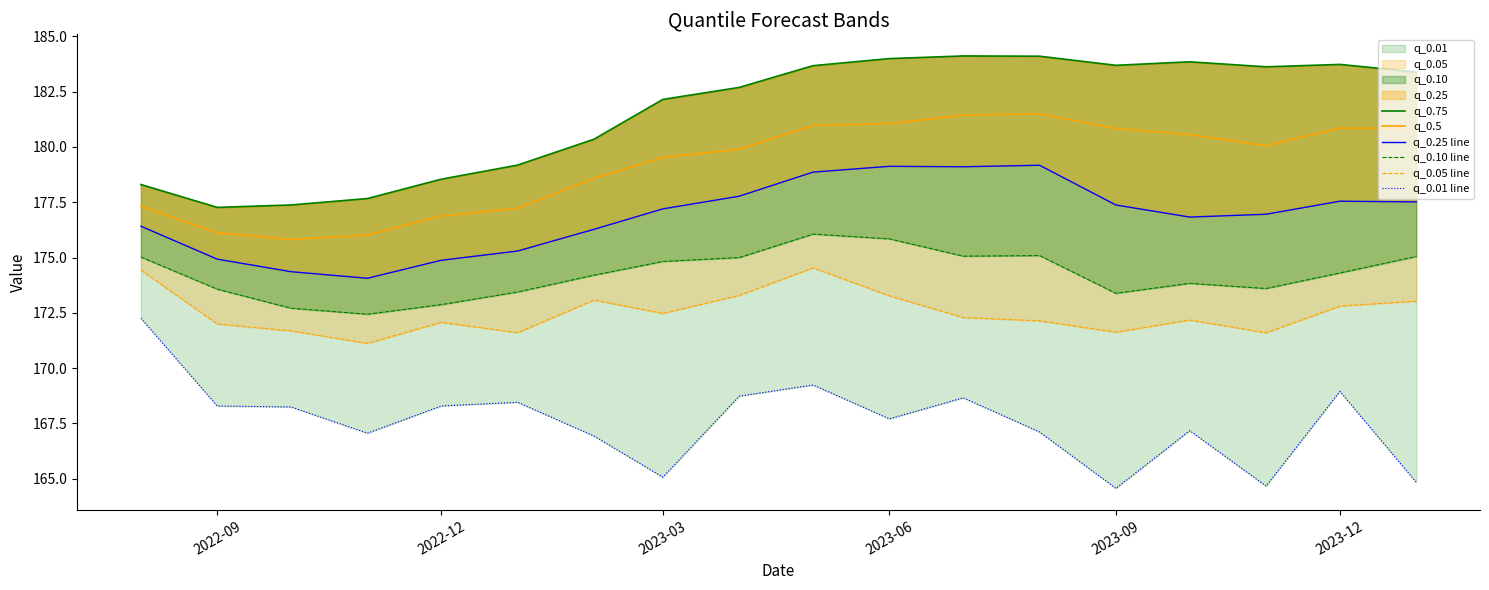

Which series has the largest range (max minus min)?

q_0.01 line